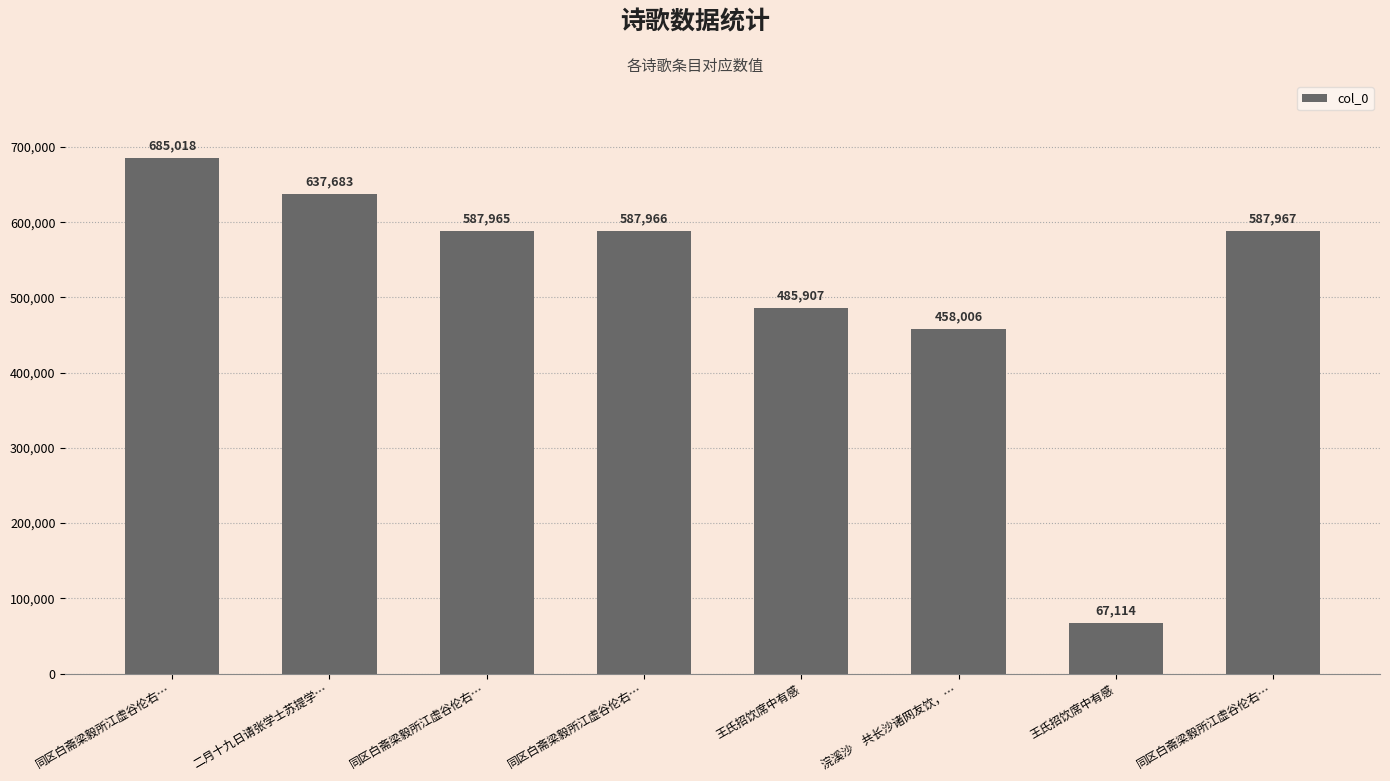

What is the difference between the second highest and second lowest values?

179677